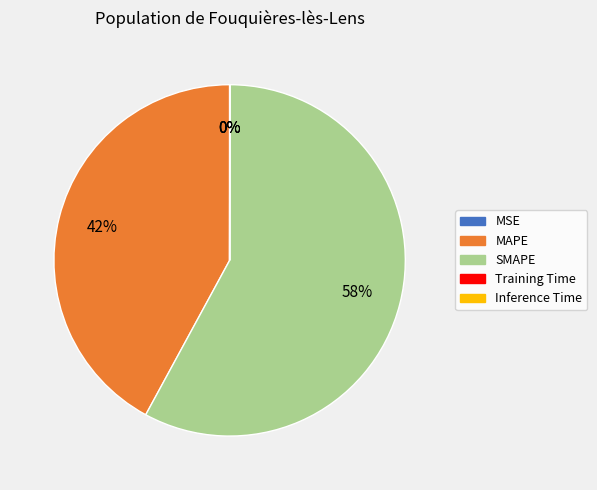

Is SMAPE the majority of the pie?

Yes